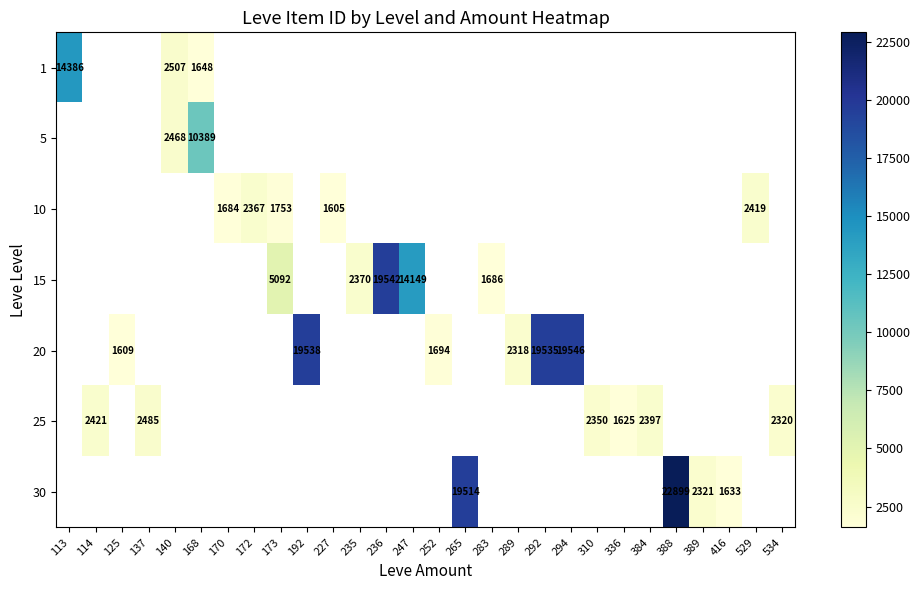

What is the greatest value displayed?

22899.0